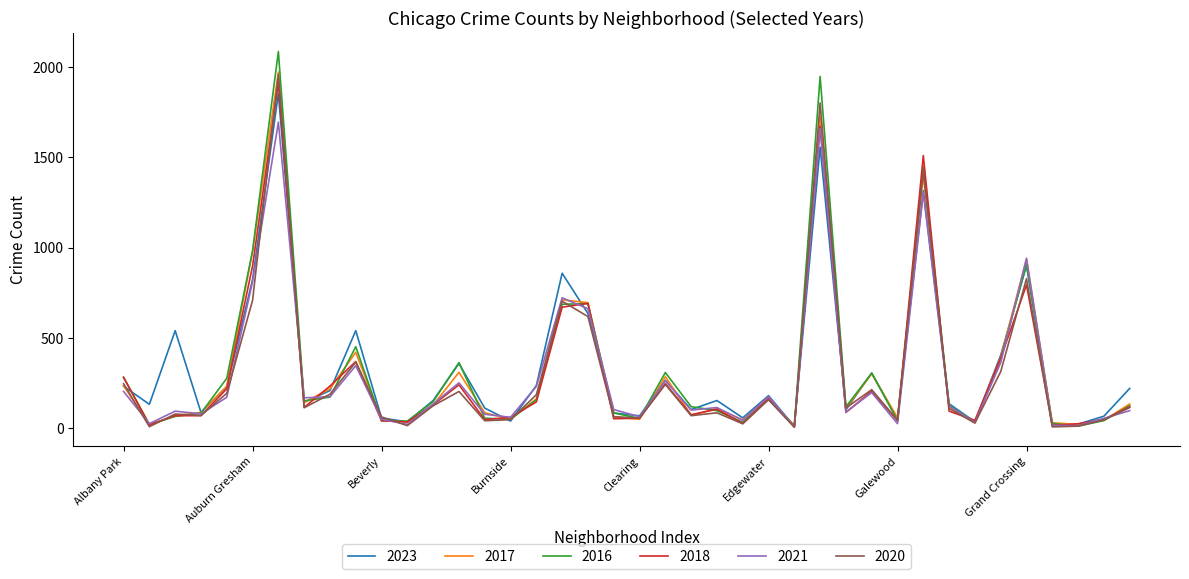

Which series has the largest range (max minus min)?

2016